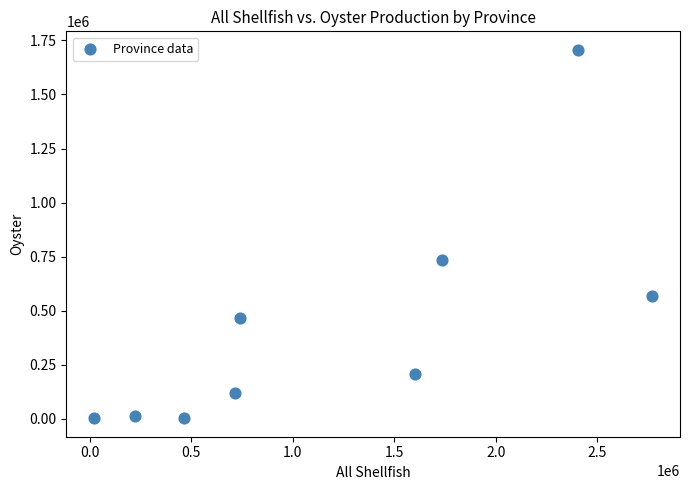

What is the average X value?

1186158